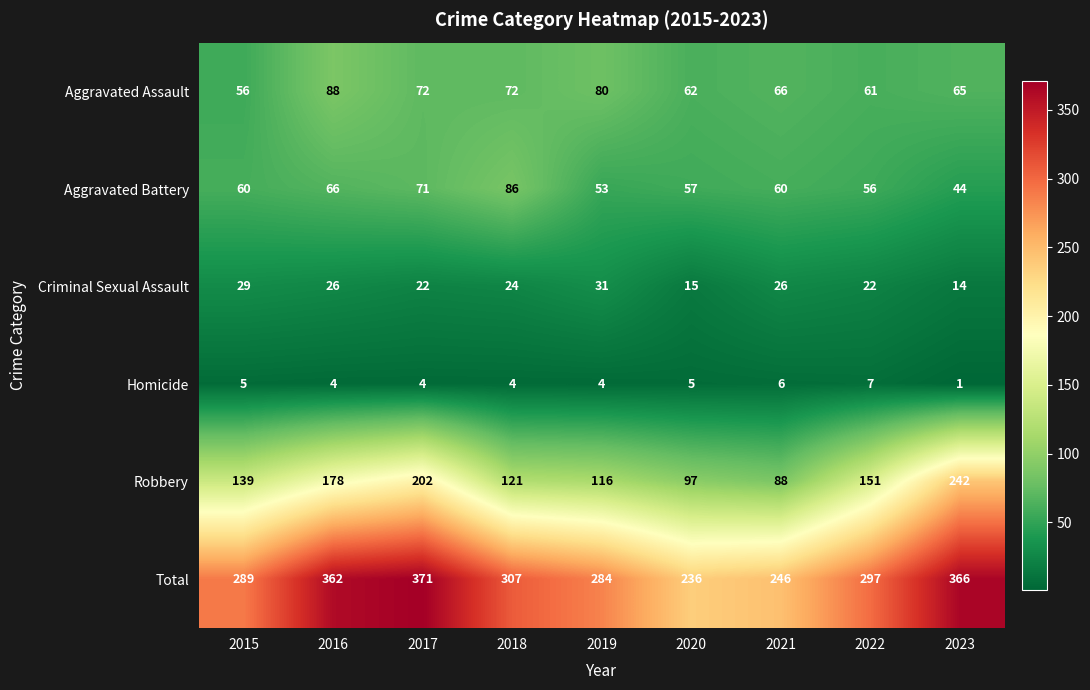

Which series has the widest spread of values?

Robbery